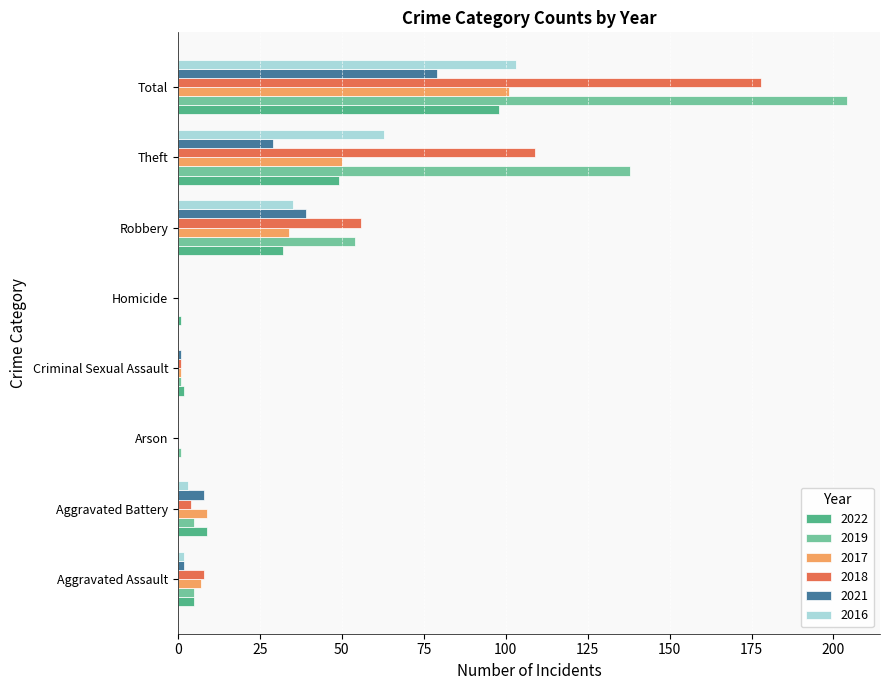

Is it true that 2018 equals 8 at Aggravated Assault?

True